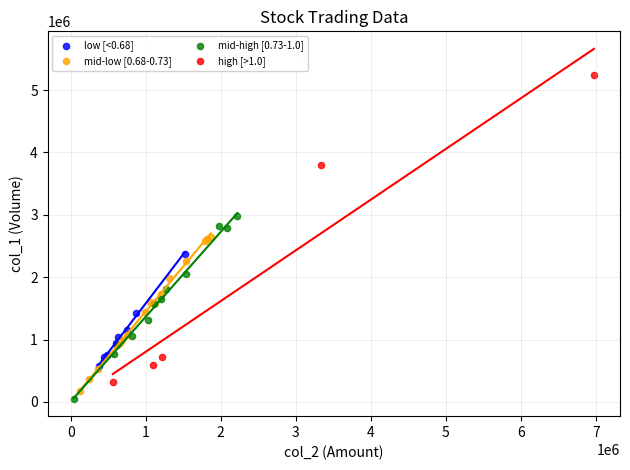

Which series contains the highest Y value?

high [>1.0]